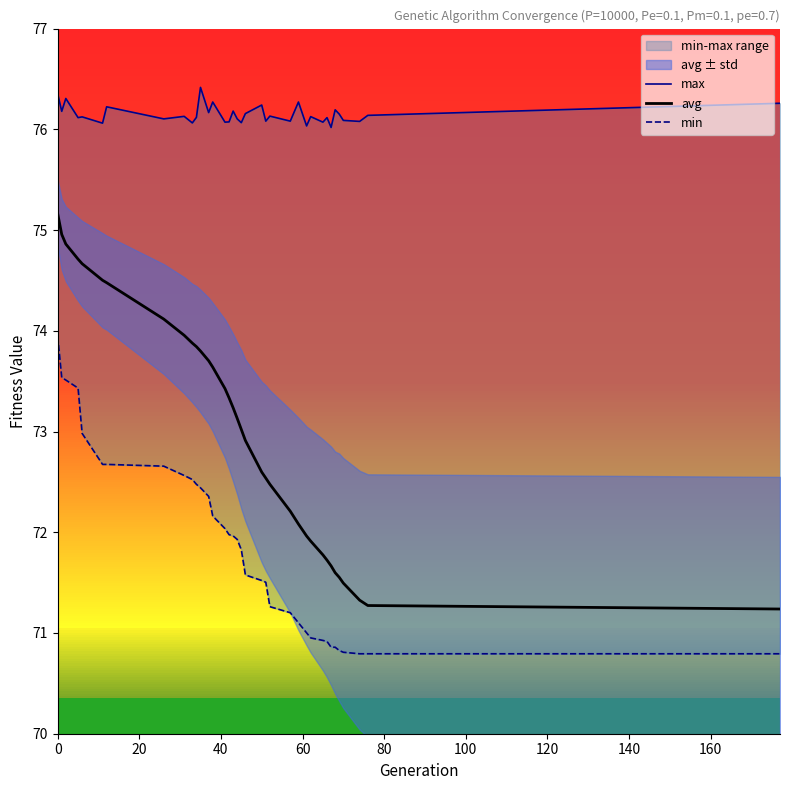

Between 17 and 18, which series saw the biggest shift?

avg